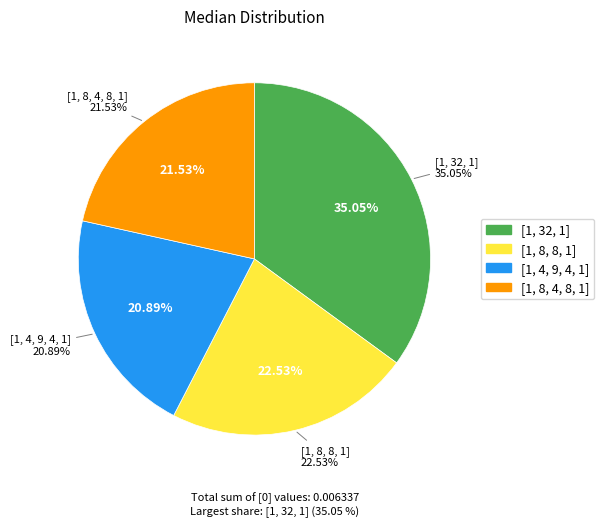

How many slices are in this pie chart?

4